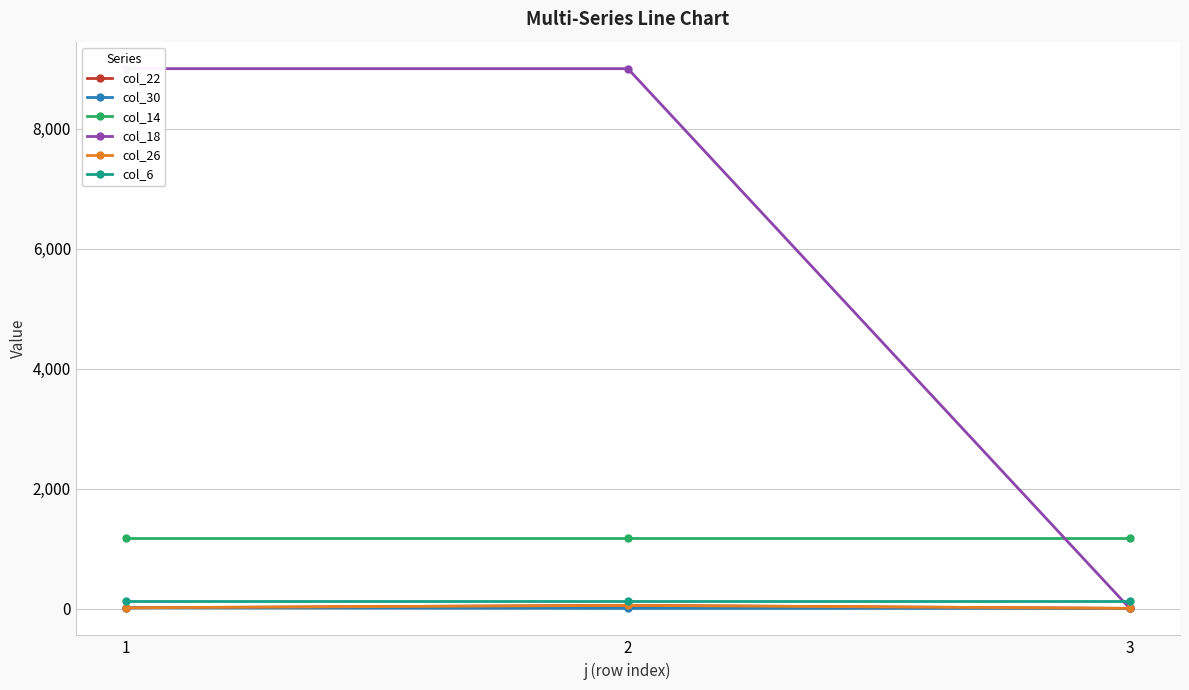

How many distinct data groups are displayed?

6